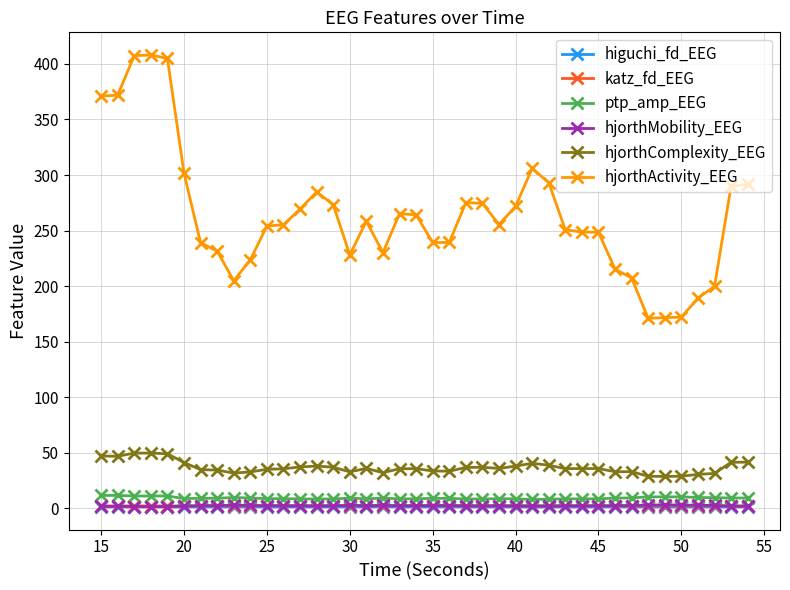

True or false: ptp_amp_EEG and hjorthMobility_EEG intersect in this chart.

False